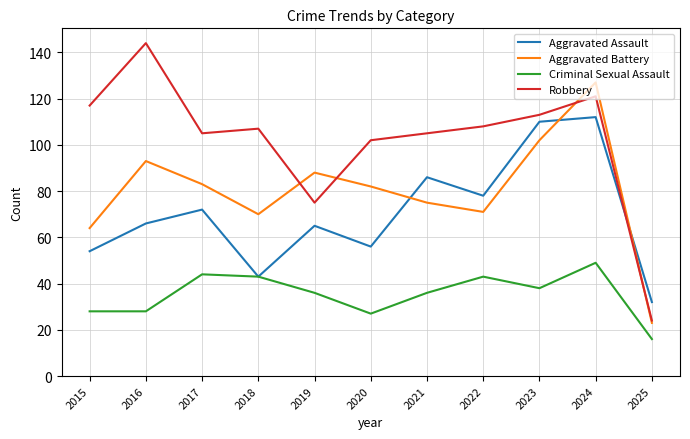

True or false: Aggravated Battery and Criminal Sexual Assault cross at least once.

False